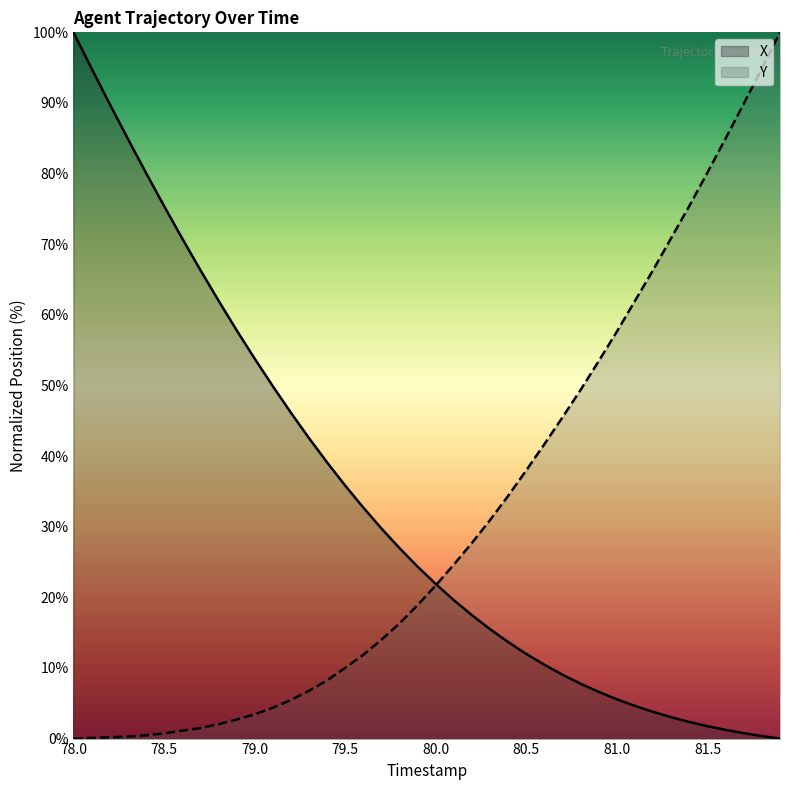

Where does the Y series first go above 21?

80.0